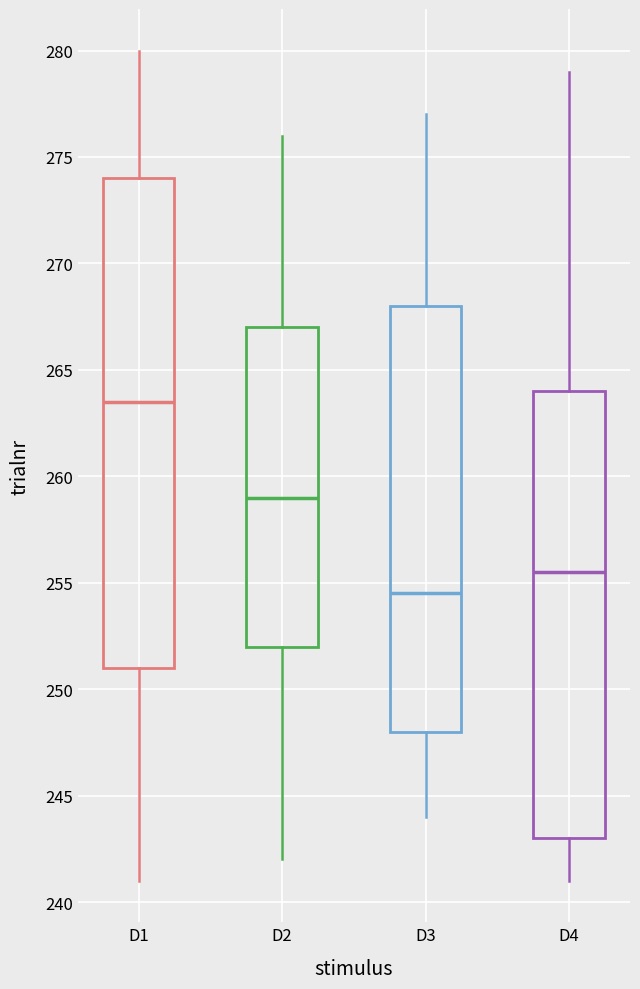

Reading left to right, transcribe this box plot: for each box, give where its median line is, the range the box spans, and where its two whiskers end, as read against the y-axis. The values are not printed on the chart, so give them approximately, as read against the axis.

D1: median 263.5, box 251.0 to 274.0, whiskers 241.0 to 280.0
D2: median 259.0, box 252.0 to 267.0, whiskers 242.0 to 276.0
D3: median 254.5, box 248.0 to 268.0, whiskers 244.0 to 277.0
D4: median 255.5, box 243.0 to 264.0, whiskers 241.0 to 279.0